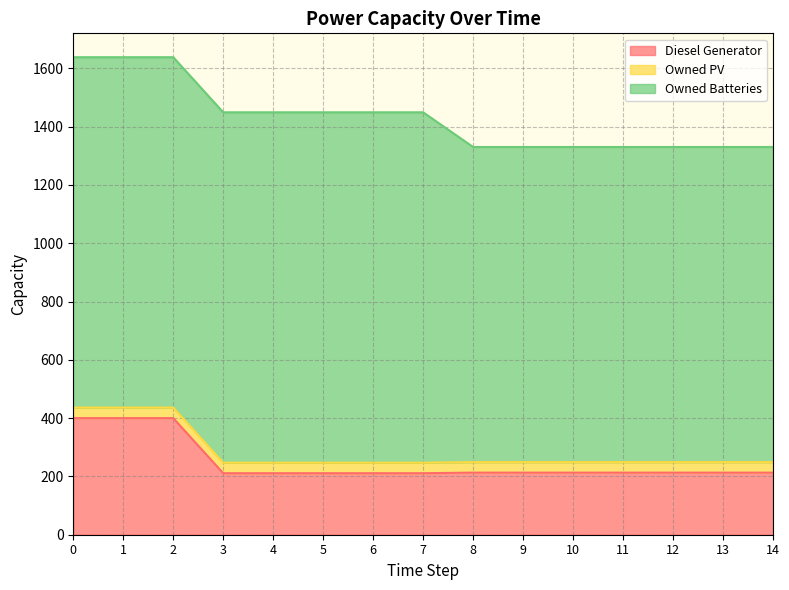

Read the Owned PV value at 2.

36